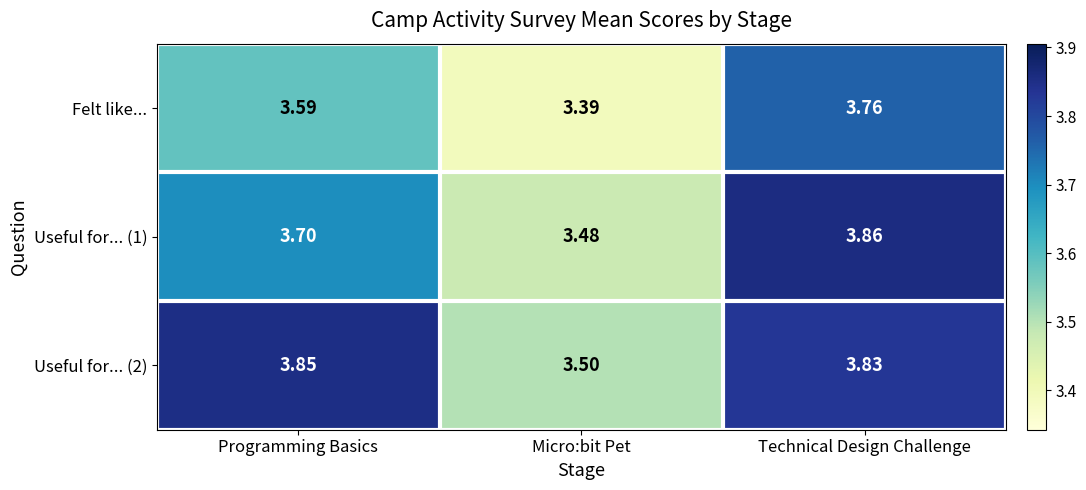

Which series changed the most between Programming Basics and Technical Design Challenge?

Felt like...